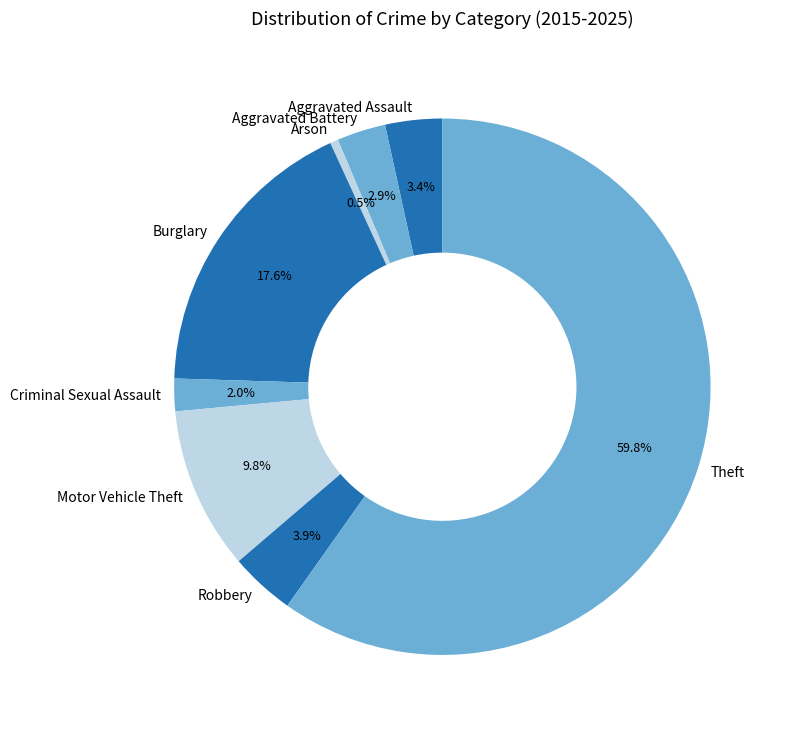

What percentage is the Motor Vehicle Theft slice, to the nearest percent?

10%